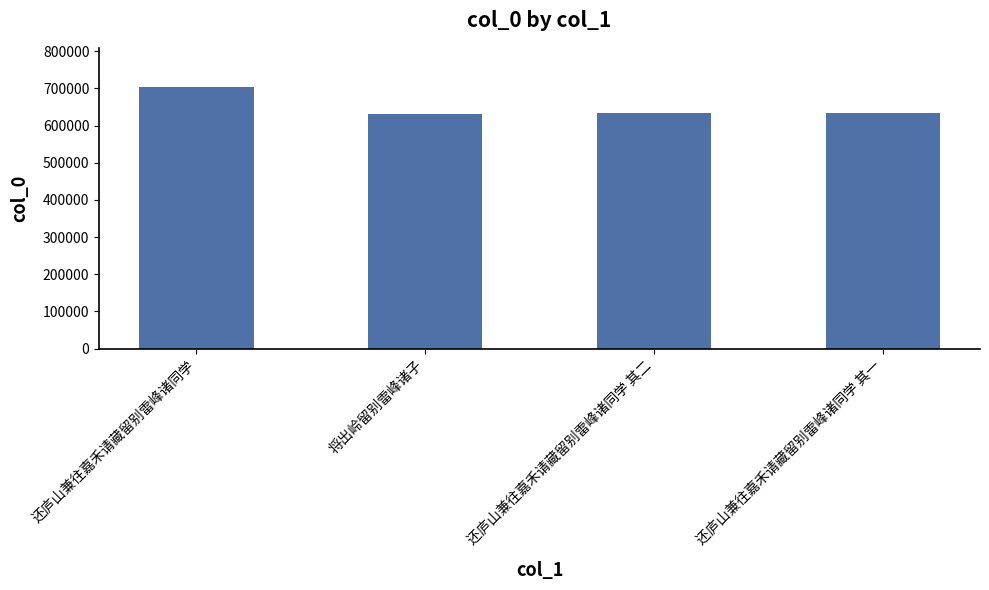

The chart shows a value of 244028 at 还庐山兼往嘉禾请藏留别雷峰诸同学 其一. True or false?

False